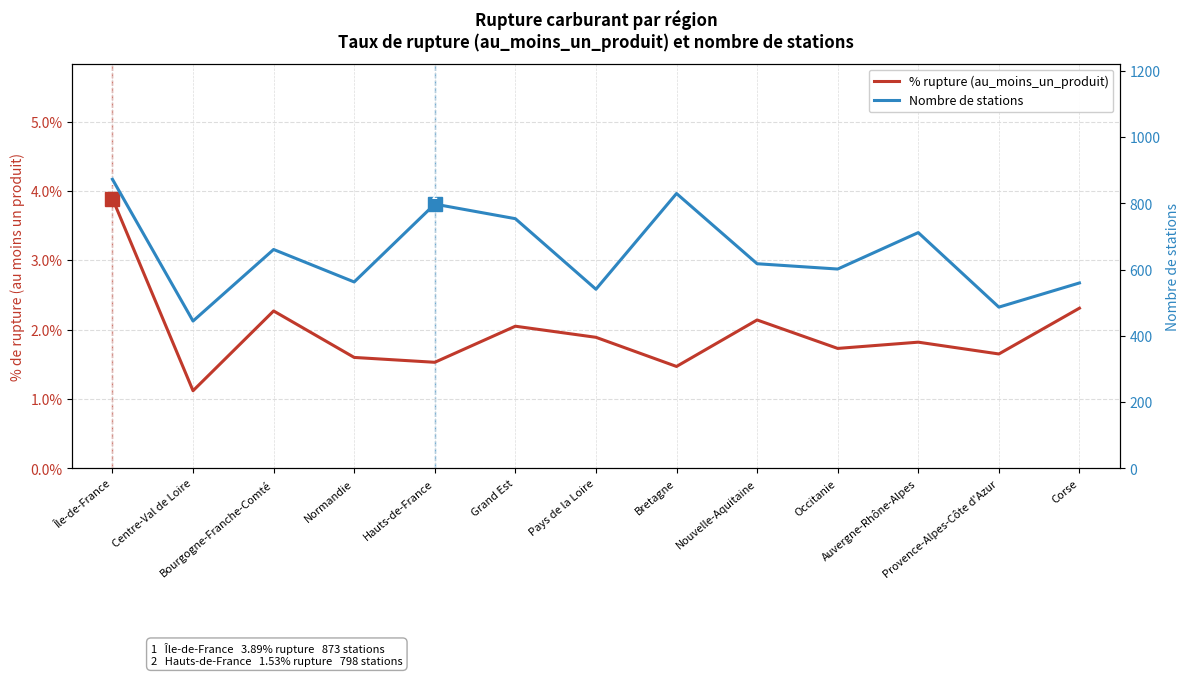

True or false: % rupture (au_moins_un_produit) and Nombre de stations intersect in this chart.

False